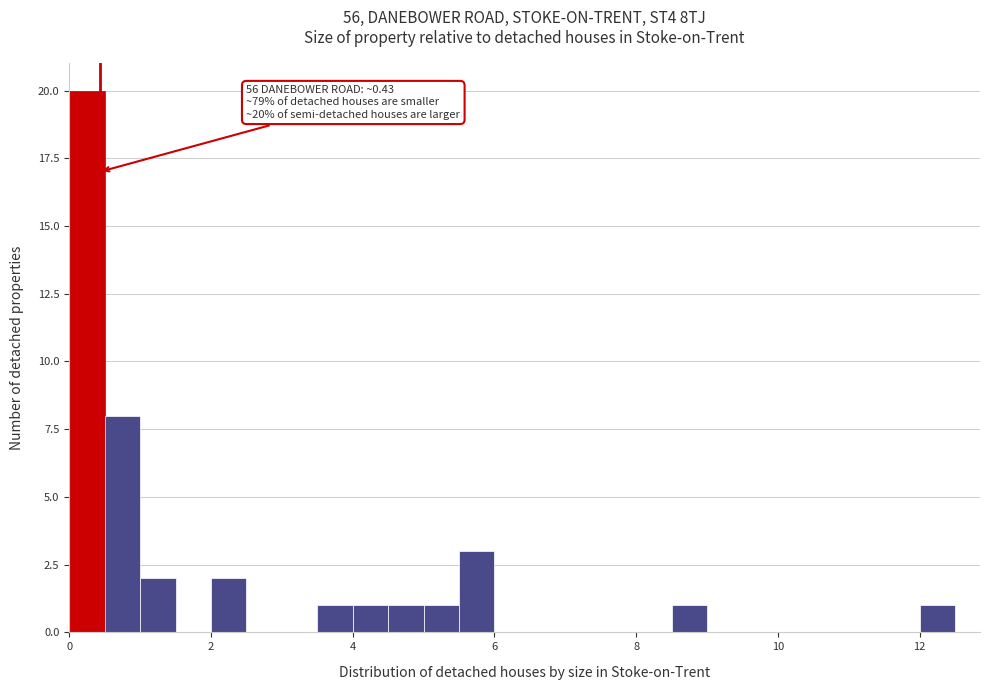

Read against the x-axis, roughly where is the centre of the tallest bar?

0.2